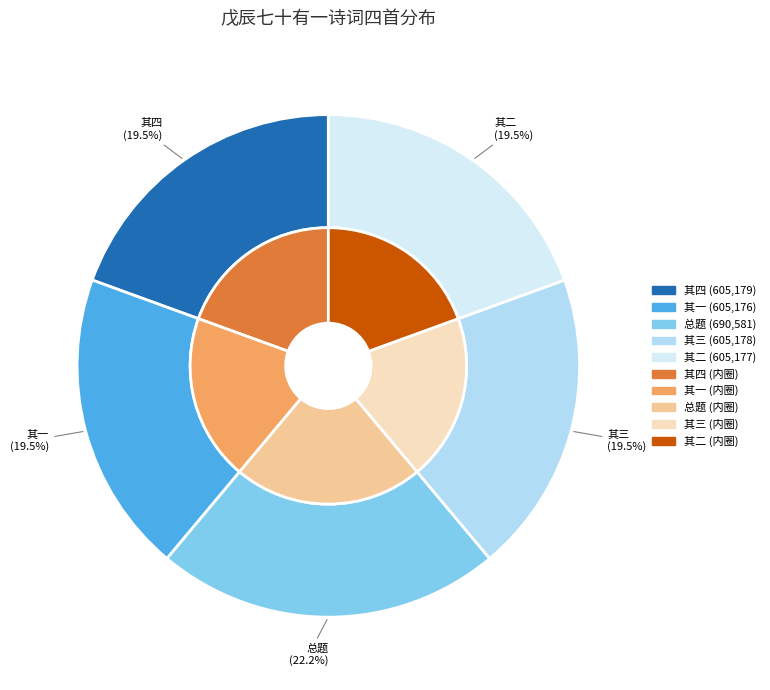

True or false: 戊辰七十有一境内外诸名硕皆以佳章见寿赋此奉谢四首 其四 accounts for 7% of the total.

False